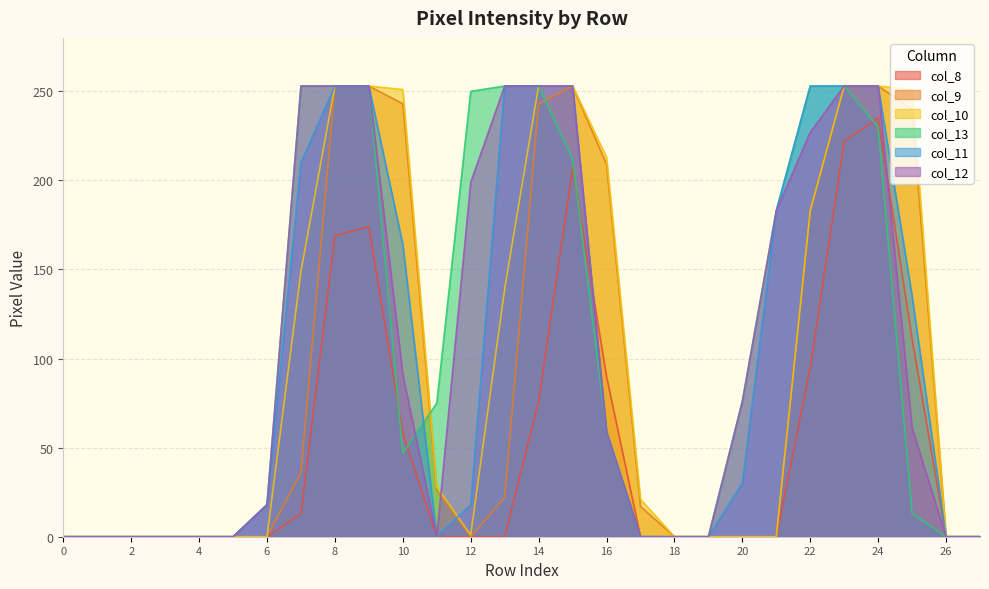

At how many categories does at least one series exceed 92?

14